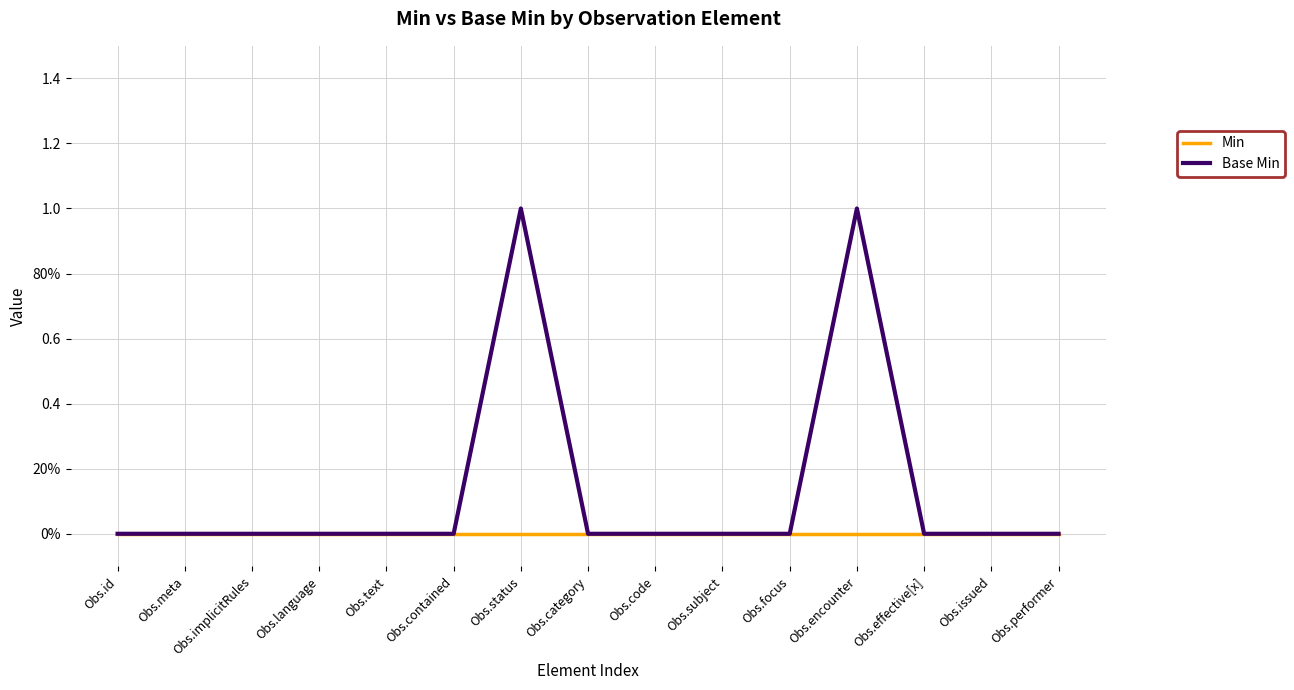

Between Obs.code and Obs.performer, which series saw the biggest shift?

Min